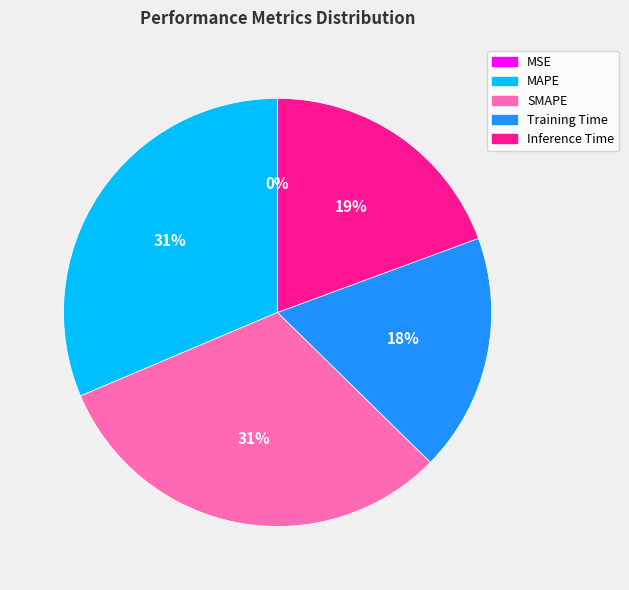

Between MAPE and Training Time, which is larger?

MAPE